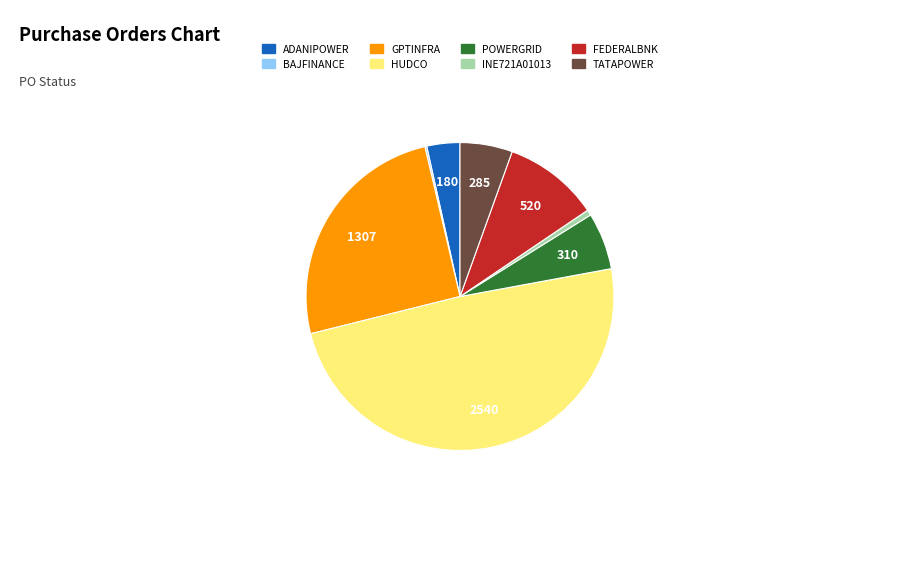

True or false: FEDERALBNK accounts for 10% of the total.

True